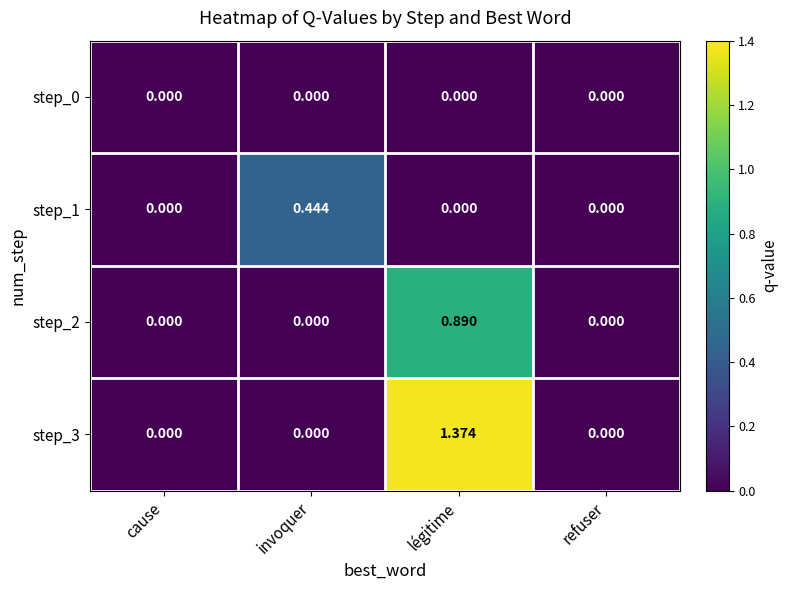

Between invoquer and refuser, which series saw the biggest shift?

step_1